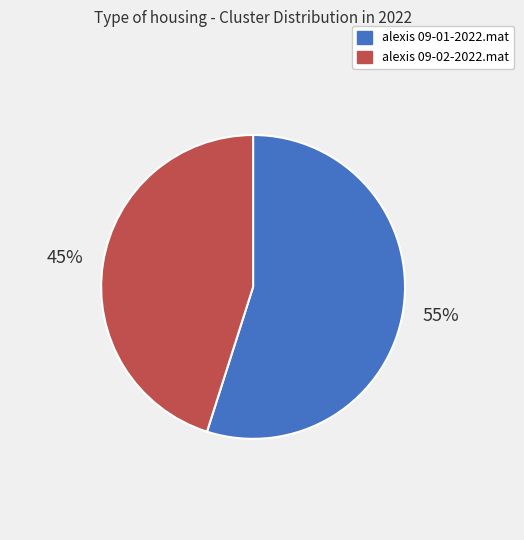

How many slices are in this pie chart?

2